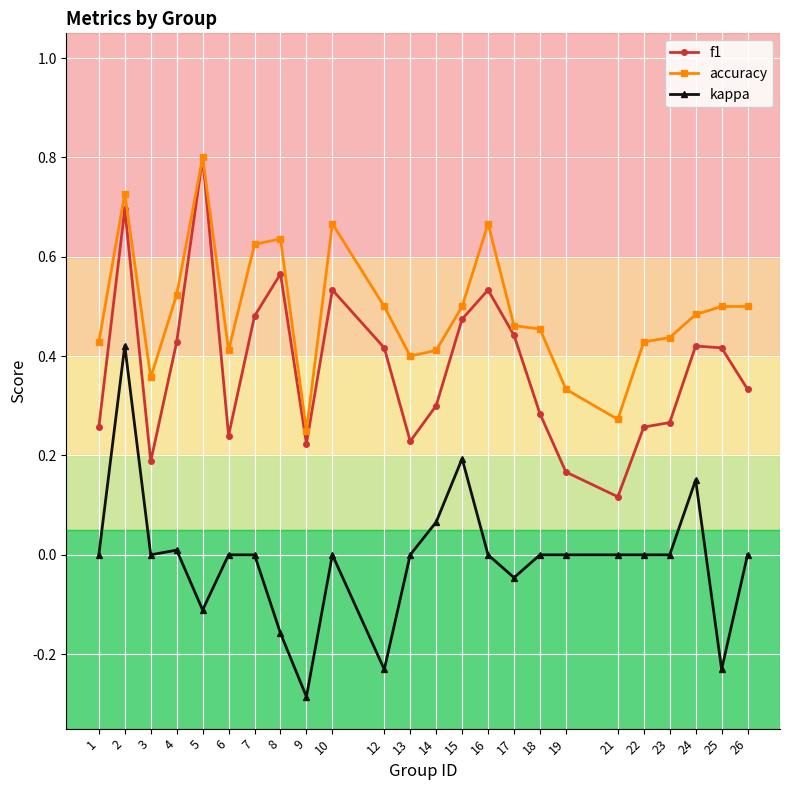

Rank the series by their average value, from lowest to highest.

kappa, f1, accuracy